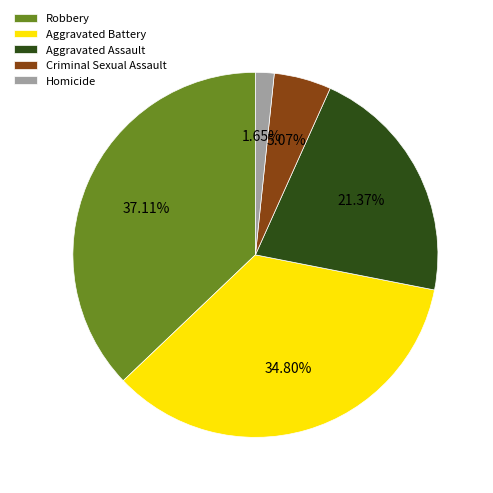

What percentage do Homicide and Aggravated Assault together represent?

23.0%